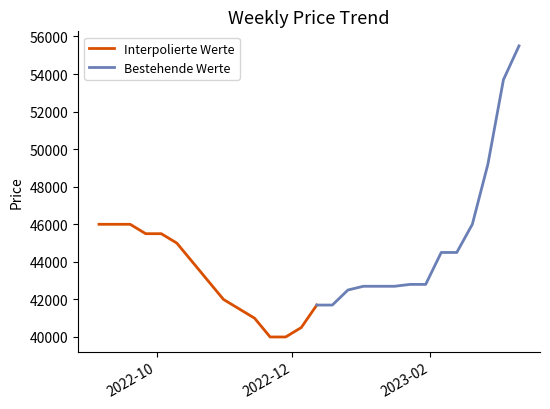

Is it true that the value at 2023-01-09 is 10034?

False